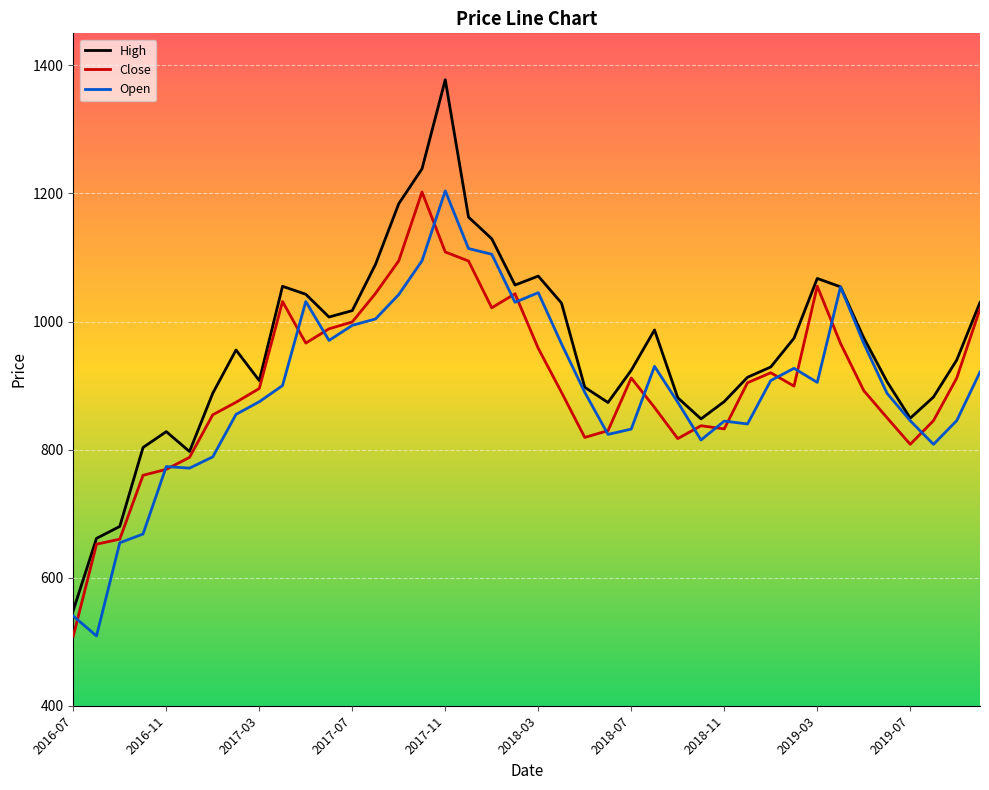

What are all the series names shown in the legend?

High, Close, Open